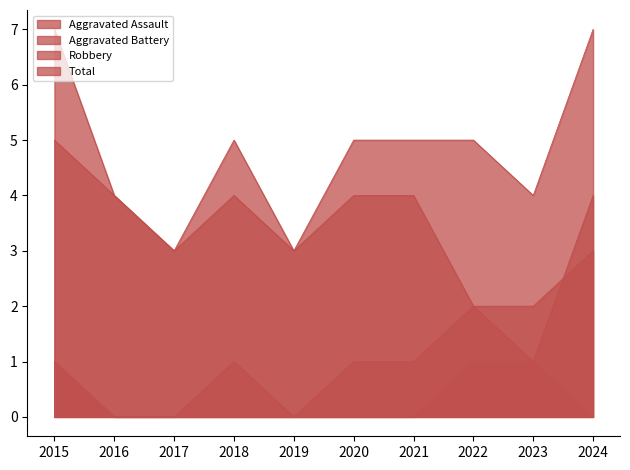

Which series changed the most between 2019 and 2024?

Aggravated Battery